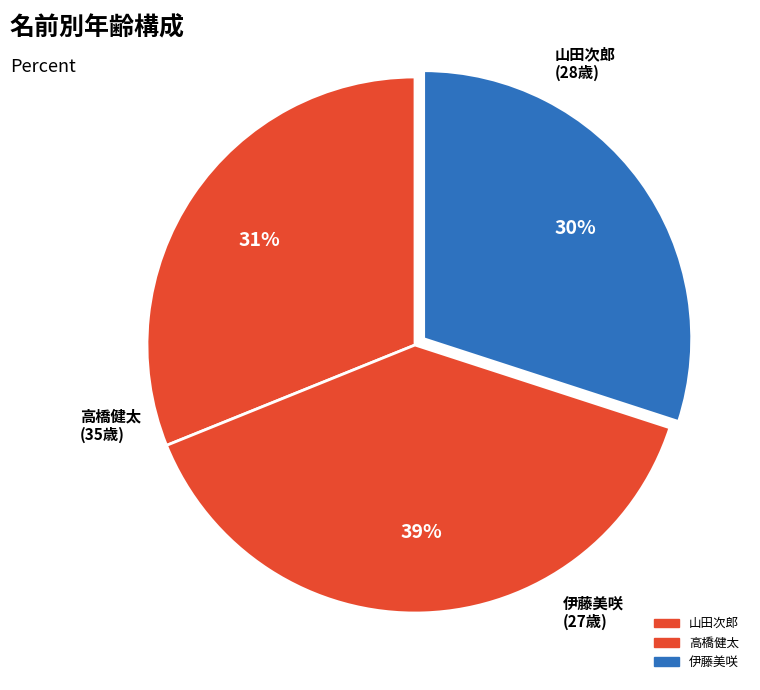

How many segments does this pie chart have?

3